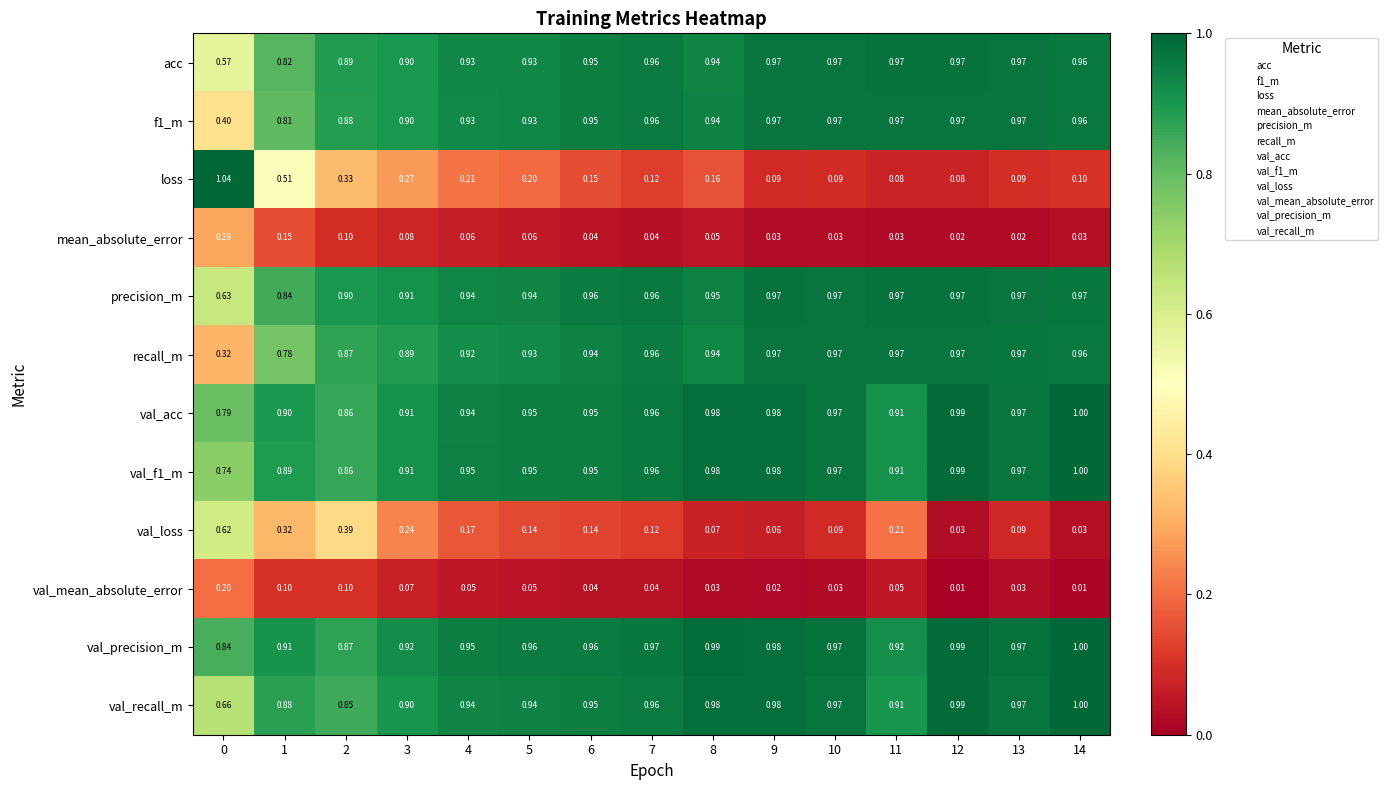

Which series has the largest total across all categories?

val_precision_m